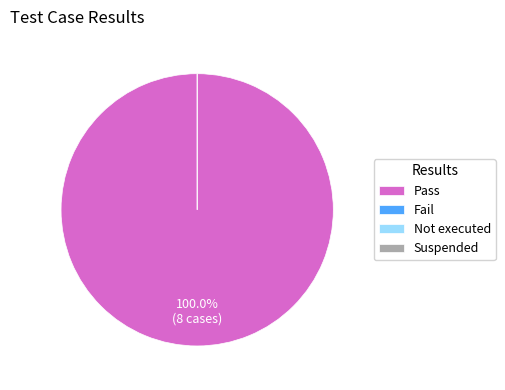

Which slice is the smallest?

Fail